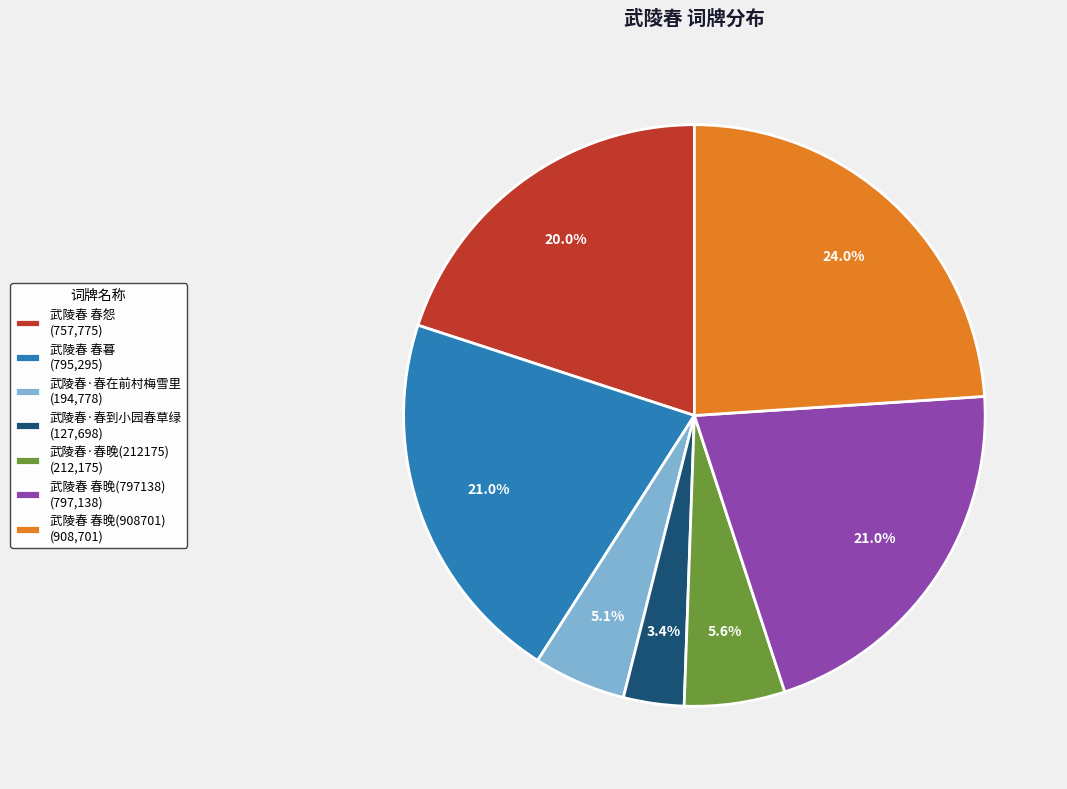

How many segments does this pie chart have?

7